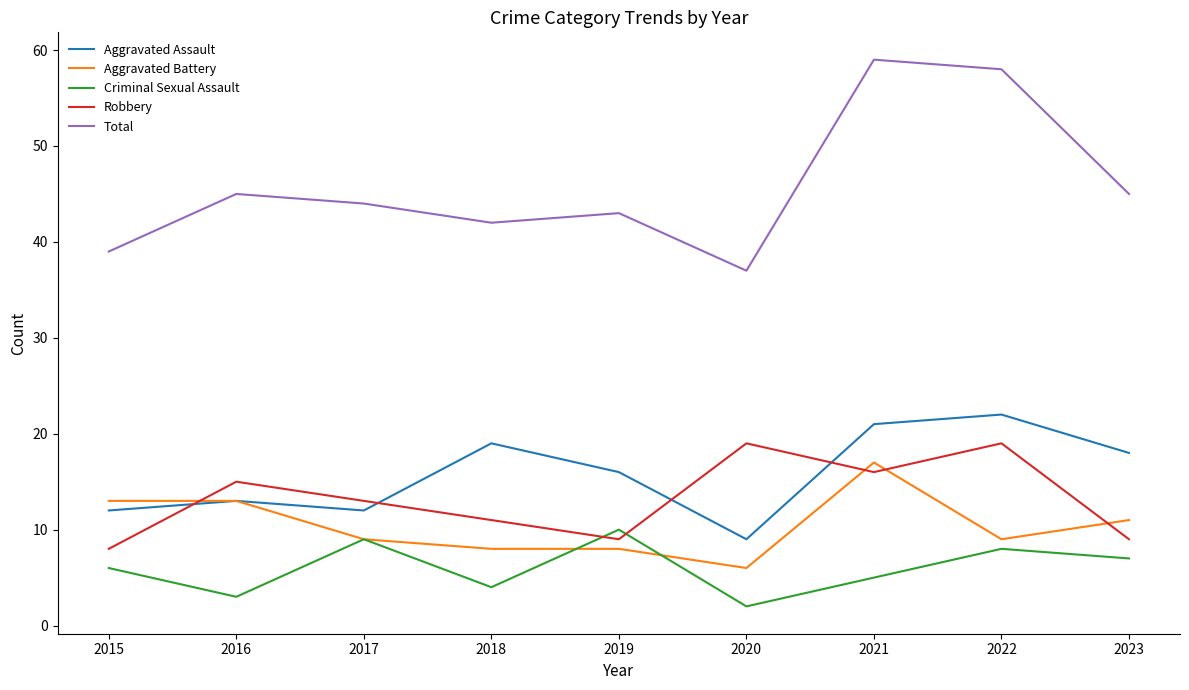

Count the number of data series in this chart.

5